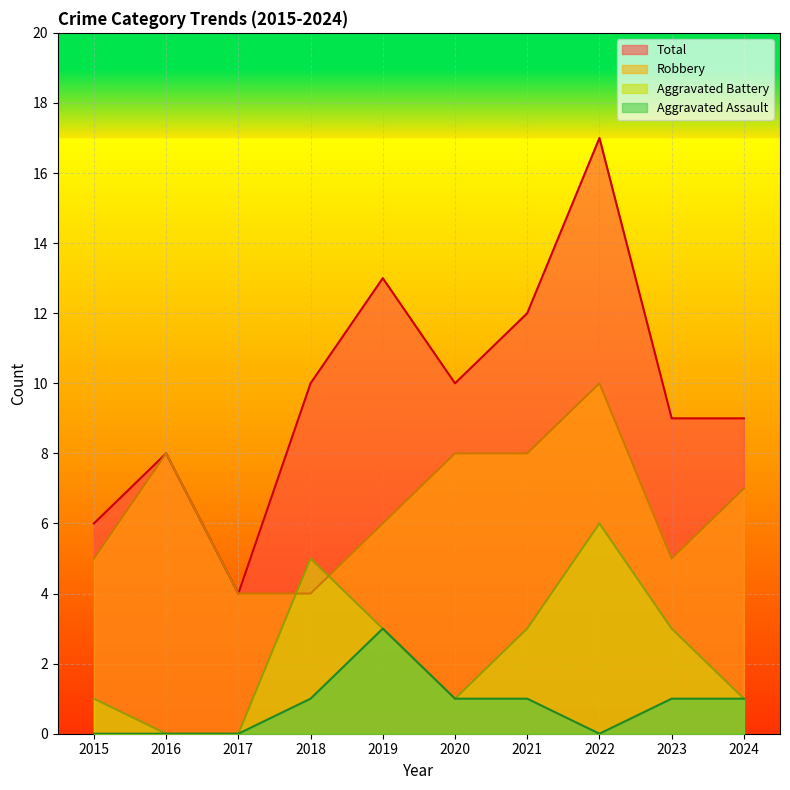

What is the sum of all Total values?

98